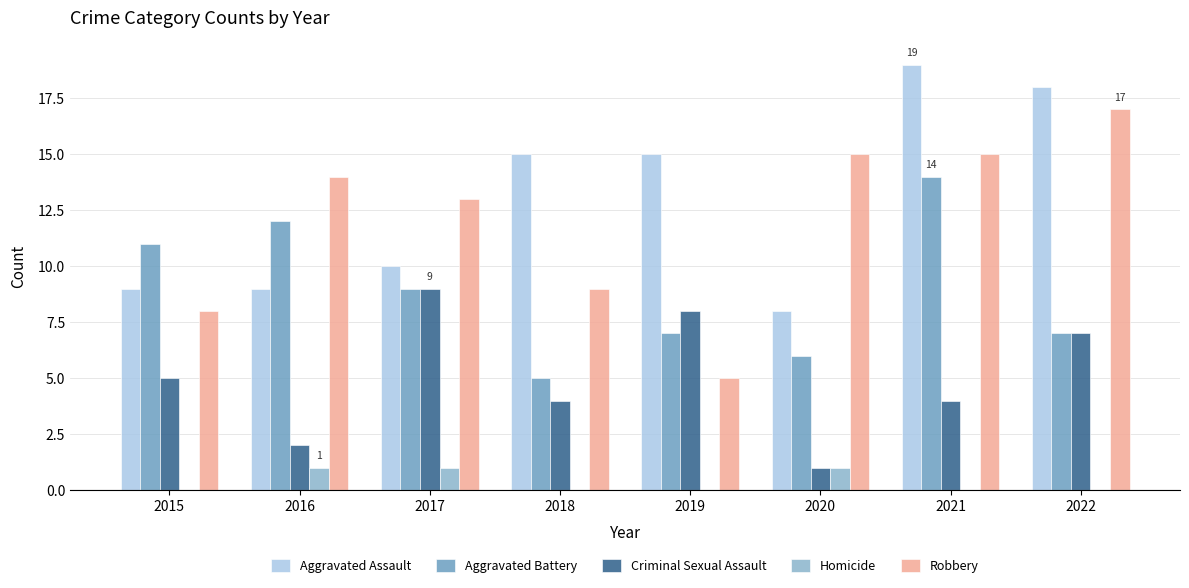

The value of Aggravated Battery at 2018 is 5. True or false?

True